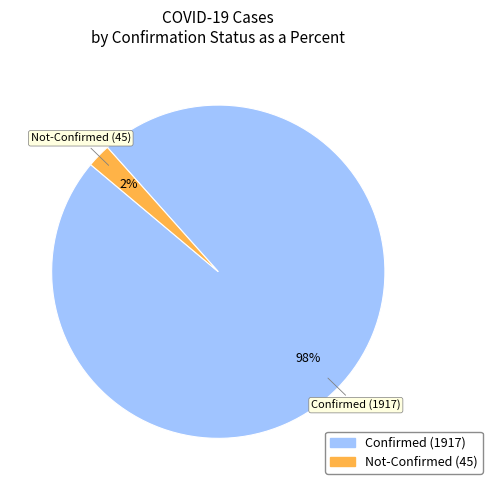

To the nearest percent, what is the average slice percentage?

50%